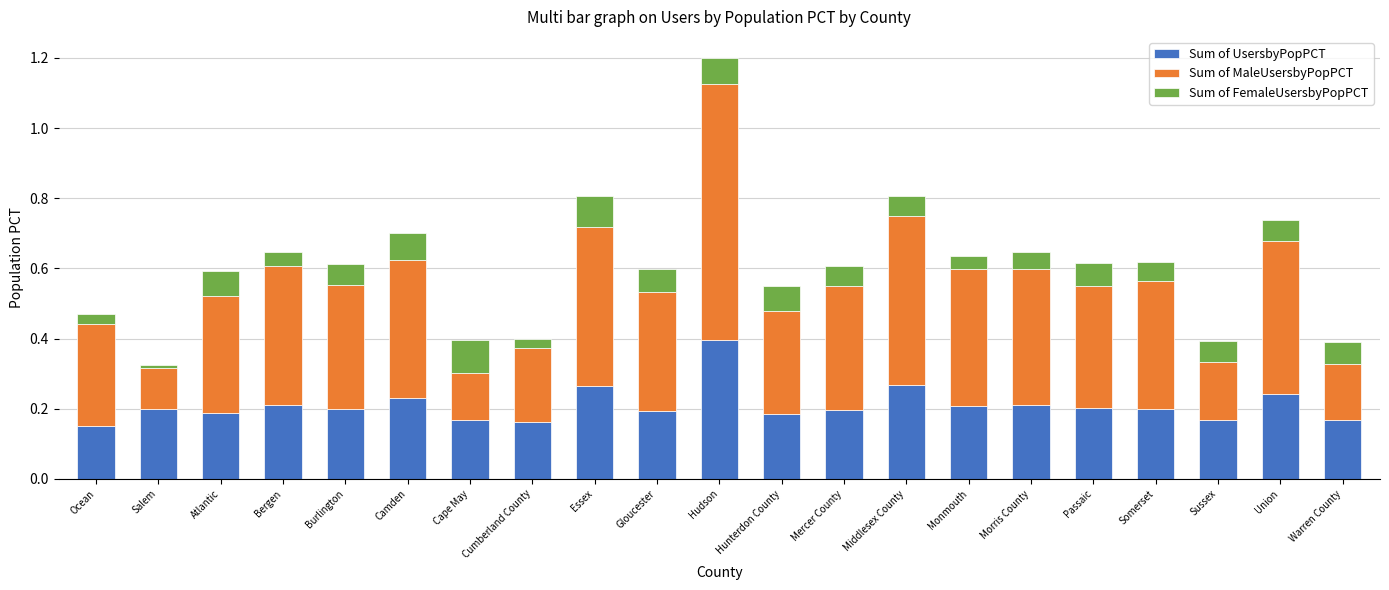

The Sum of UsersbyPopPCT series shows 0.1 at Union. True or false?

False